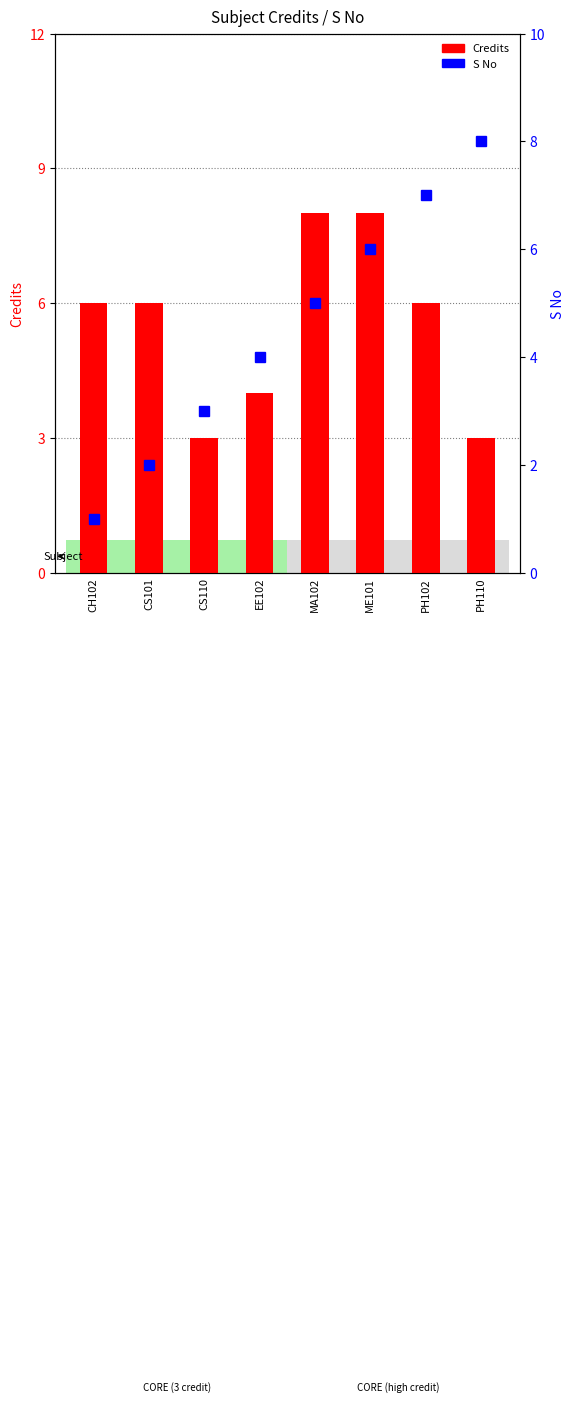

Which category has the lowest value across all series?

CH102